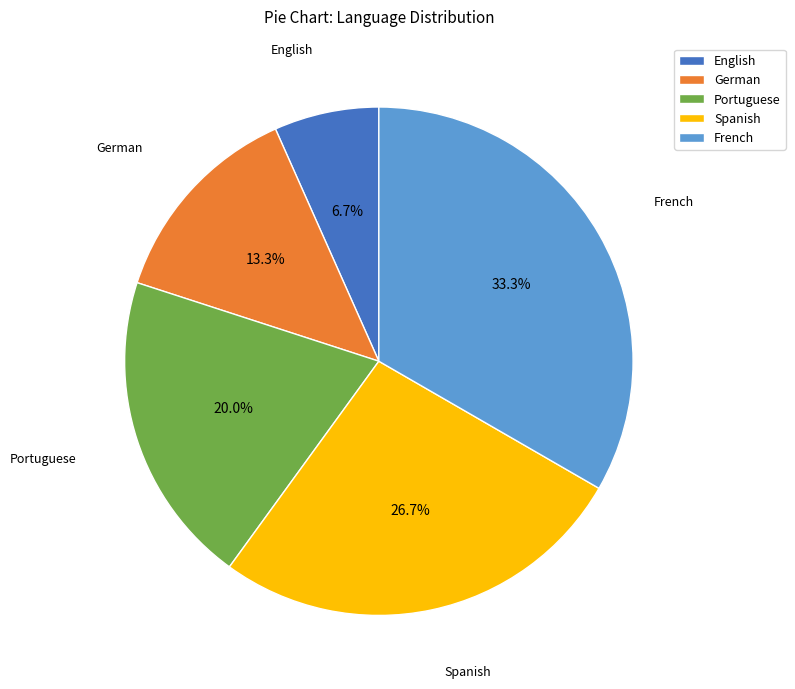

To the nearest percent, what is the difference between the largest and smallest slice percentages?

27%